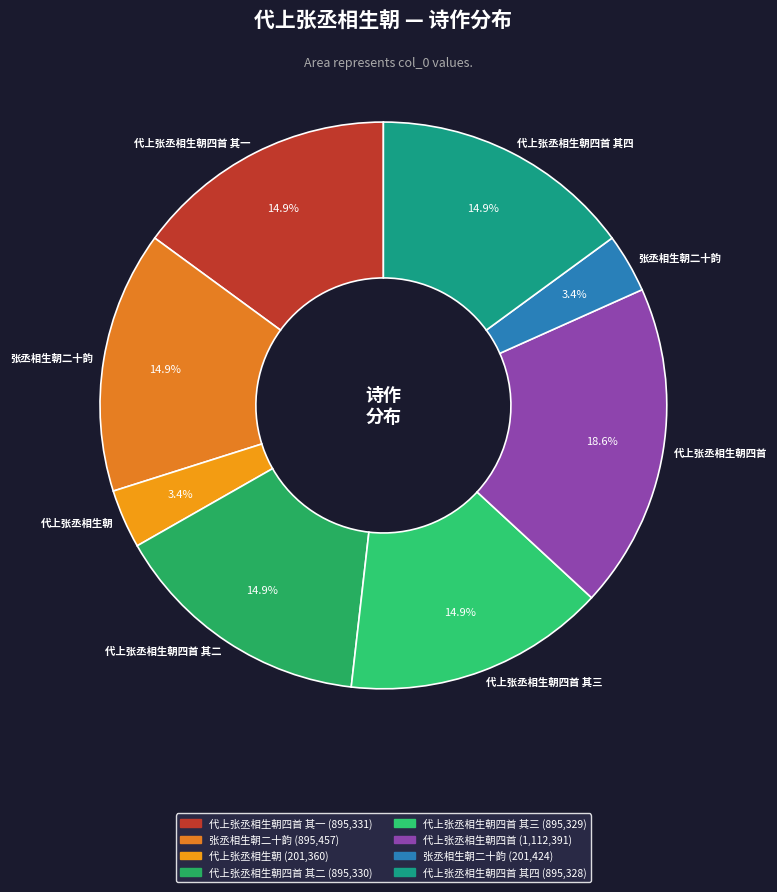

Count the number of slices in the pie.

8